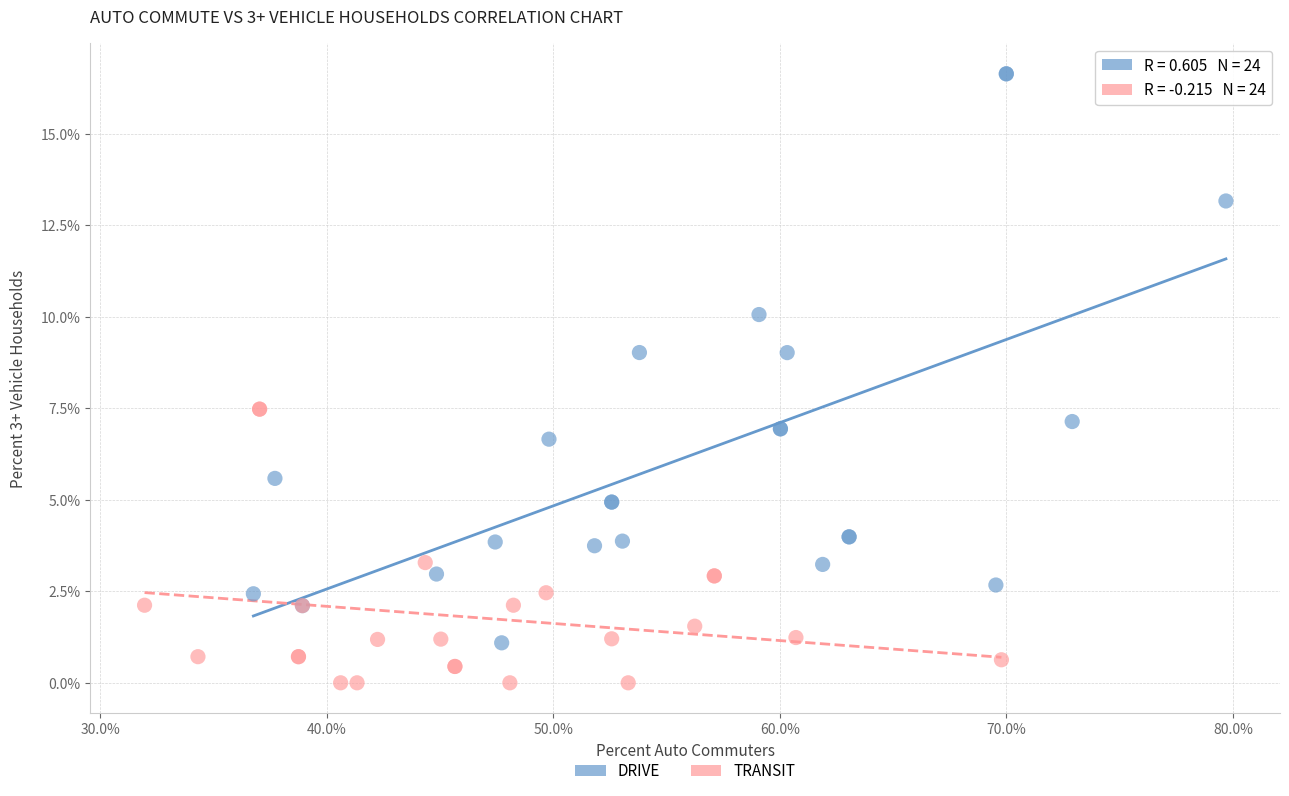

Which series contains the highest Y value?

DRIVE